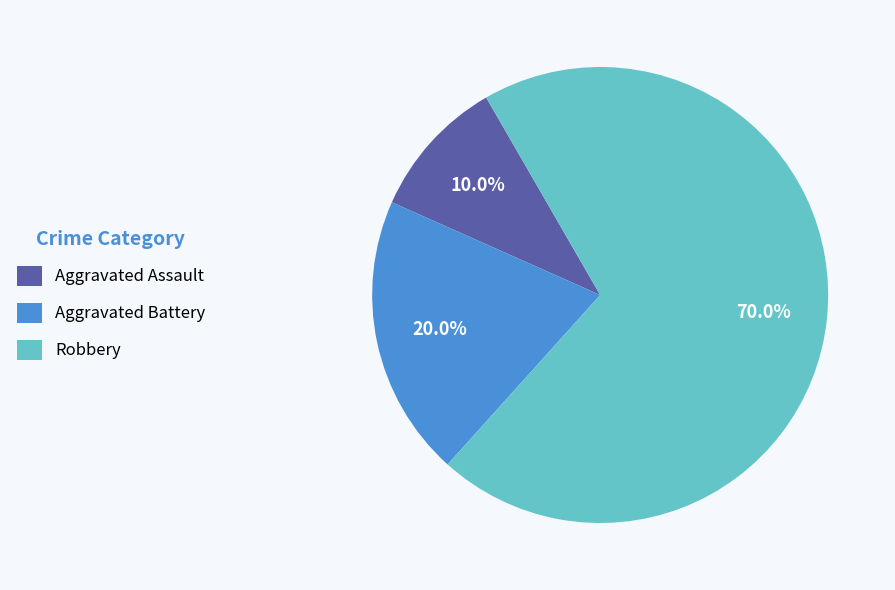

What percentage do Aggravated Assault and Aggravated Battery together represent?

30.0%